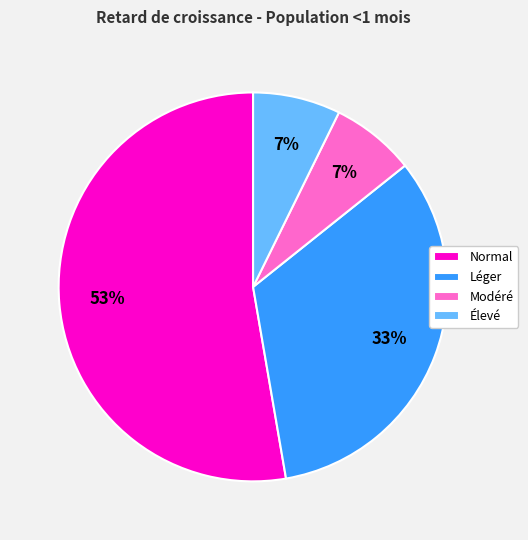

To the nearest percent, what is the difference between the largest and smallest slice percentages?

46%